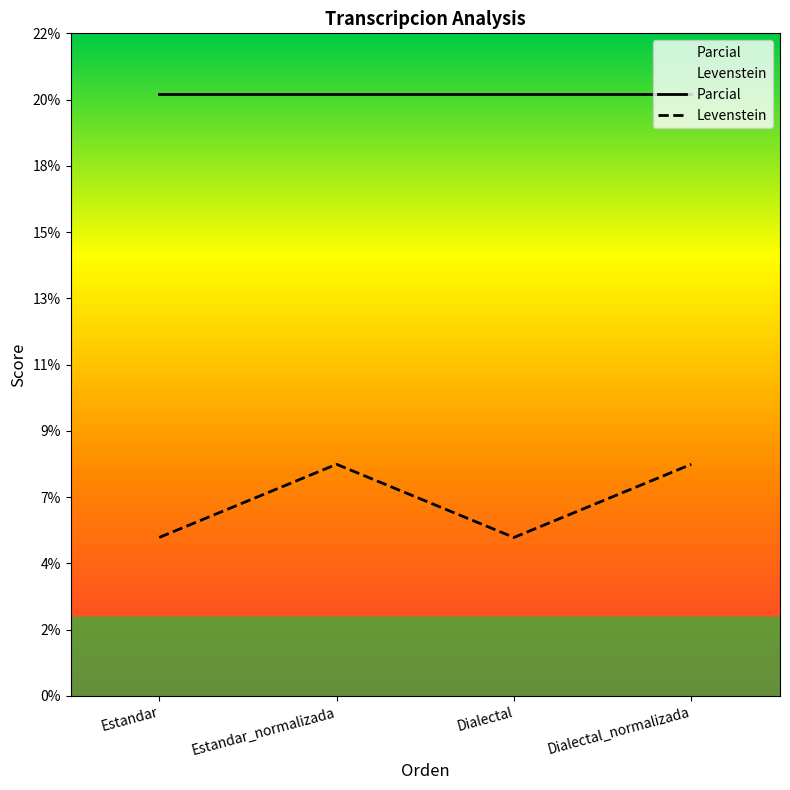

List the series in order of their overall mean, highest first.

Parcial, Levenstein